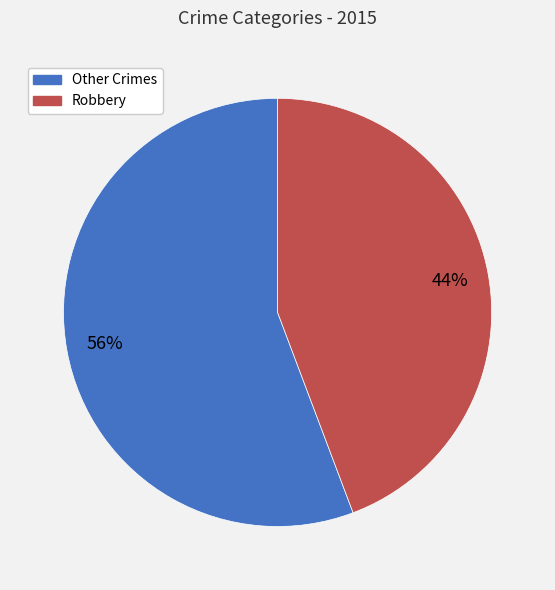

How many slices are in this pie chart?

2